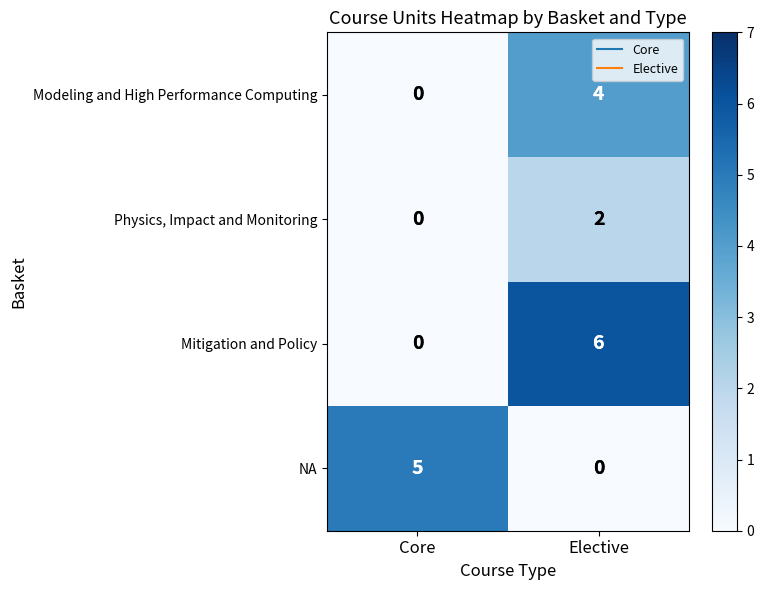

At which label does Modeling and High Performance Computing reach its minimum?

Core